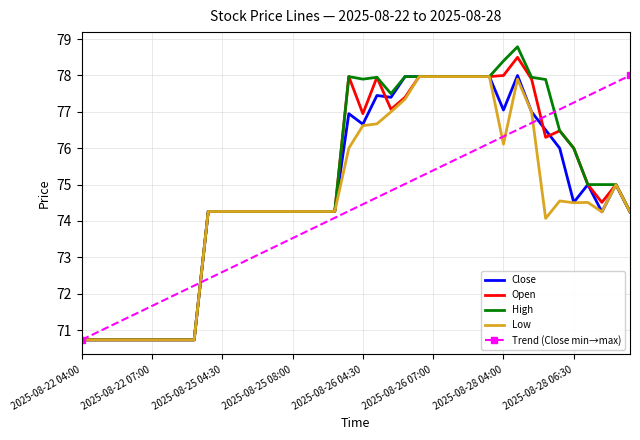

Between 2025-08-25 05:00 and 2025-08-26 08:30, which is larger?

2025-08-26 08:30